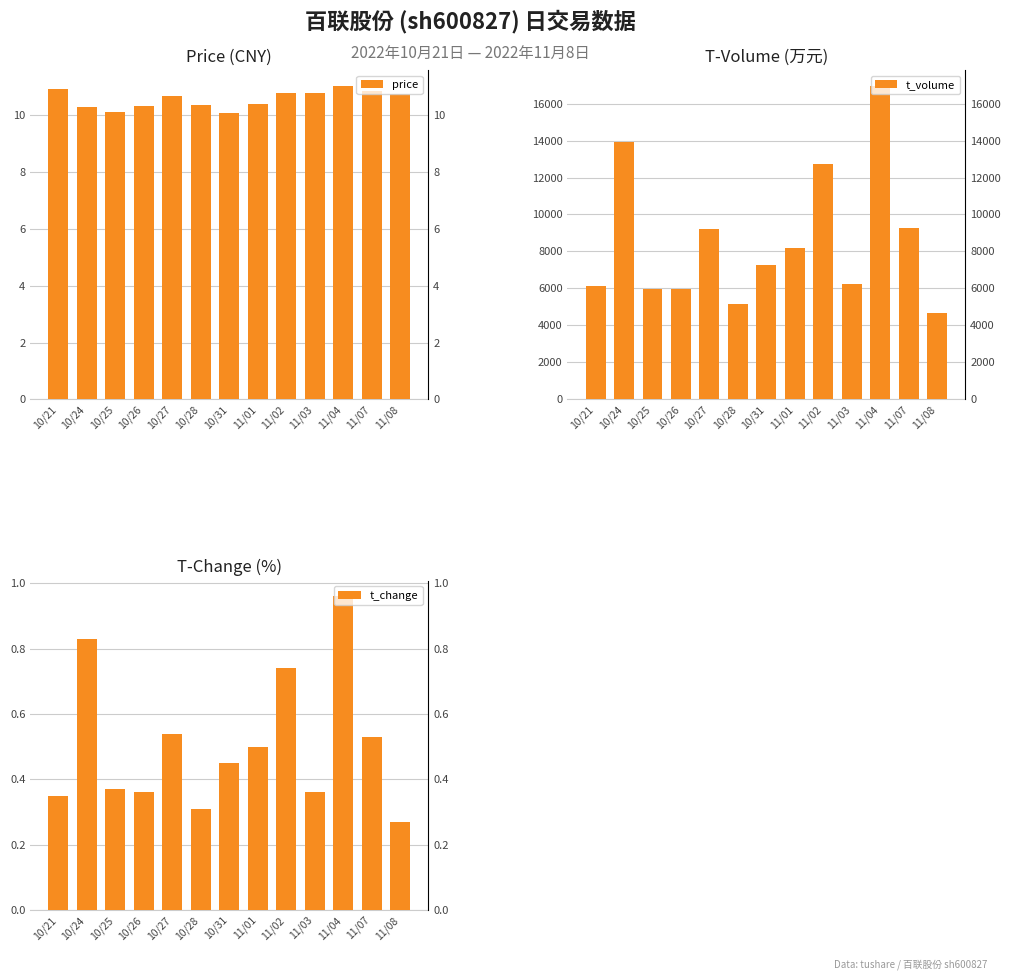

Reading left to right, extract all data points from this chart.

price: 10/21=10.9	10/24=10.3	10/25=10.1	10/26=10.3	10/27=10.7	10/28=10.4	10/31=10.1	11/01=10.4	11/02=10.8	11/03=10.8	11/04=11.0	11/07=10.9	11/08=10.8
t_volume: 10/21=6115.0	10/24=13915.0	10/25=5955.0	10/26=5987.0	10/27=9213.0	10/28=5135.0	10/31=7245.0	11/01=8210.0	11/02=12732.0	11/03=6218.0	11/04=16966.0	11/07=9255.0	11/08=4690.0
t_change: 10/21=0.3	10/24=0.8	10/25=0.4	10/26=0.4	10/27=0.5	10/28=0.3	10/31=0.5	11/01=0.5	11/02=0.7	11/03=0.4	11/04=1.0	11/07=0.5	11/08=0.3